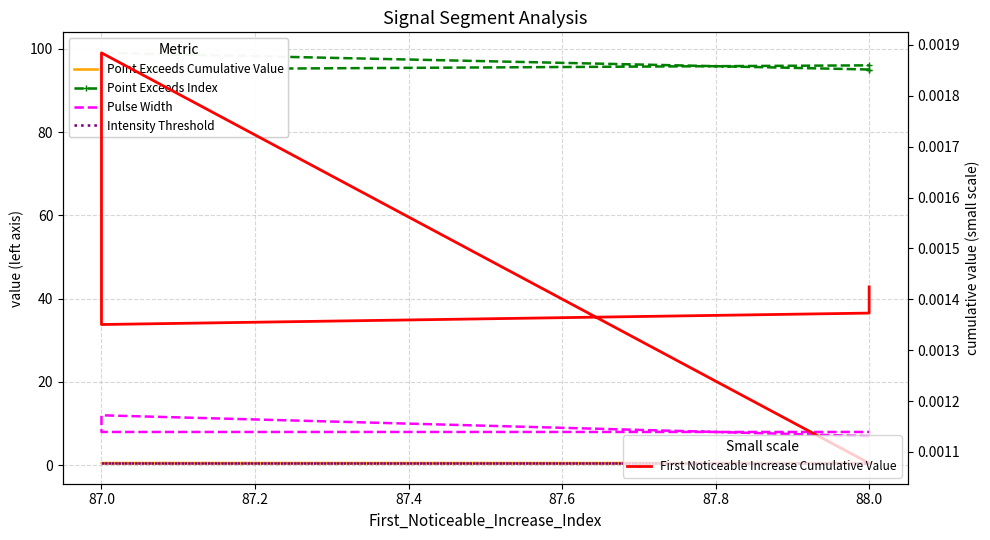

What are all the series names shown in the legend?

Point Exceeds Cumulative Value, Point Exceeds Index, Pulse Width, Intensity Threshold, First Noticeable Increase Cumulative Value